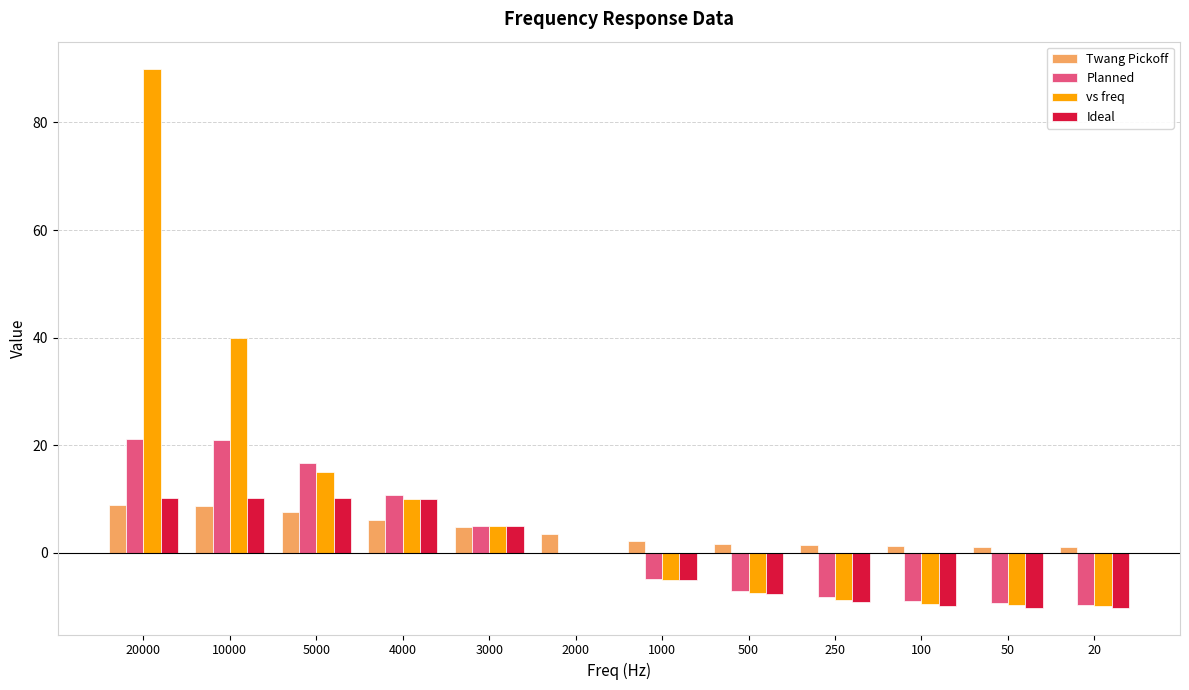

At which category does the chart reach its peak across all series?

20000